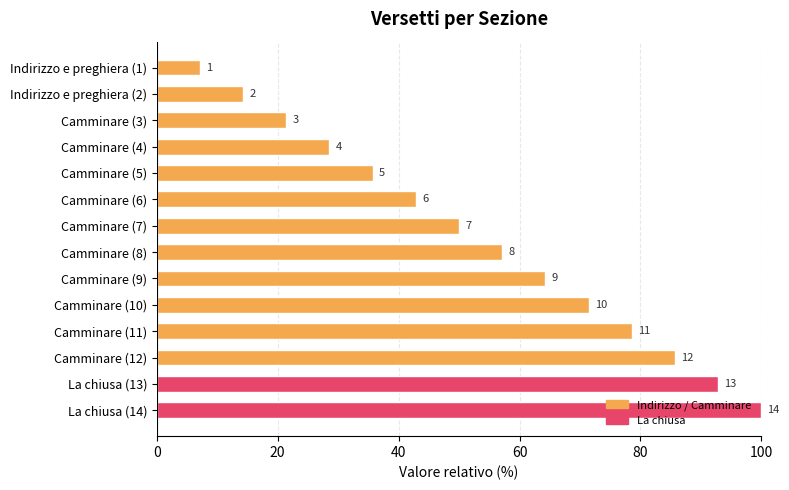

How many bars are there in total?

14